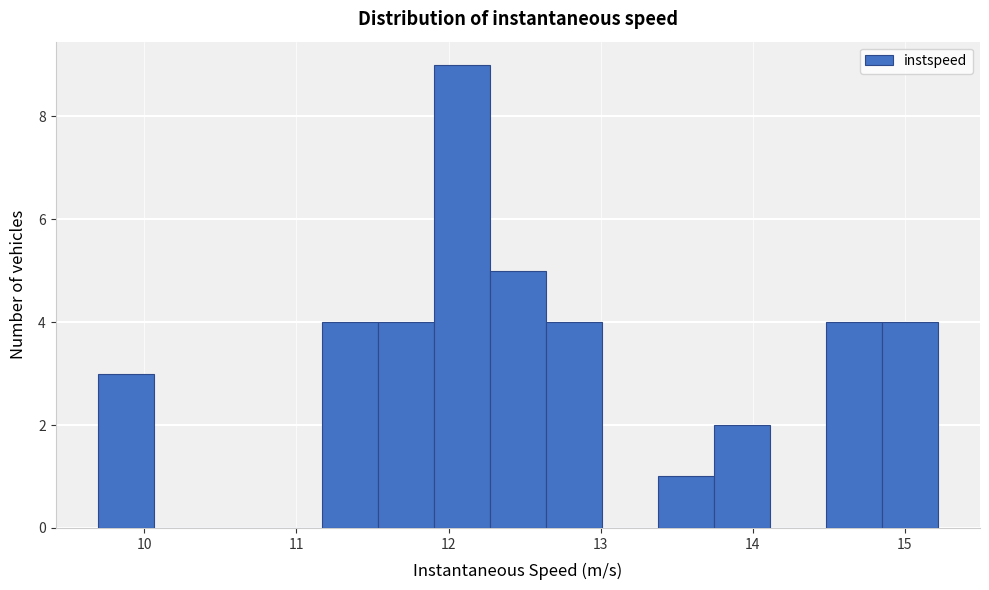

Read against the x-axis, roughly where is the centre of the tallest bar?

12.1